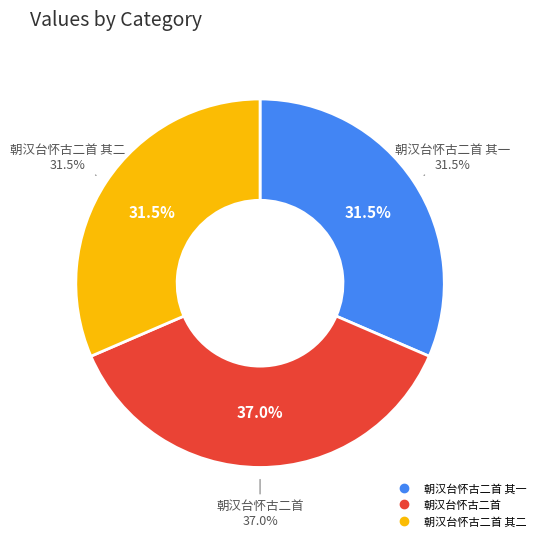

What is the largest slice in the pie chart?

朝汉台怀古二首